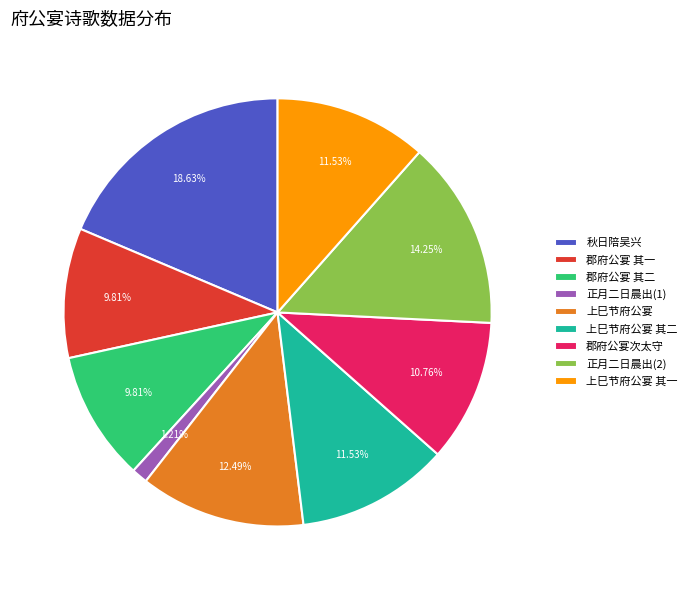

Combined, do 郡府公宴 其二 and 正月二日晨出(1) account for over 50%?

No